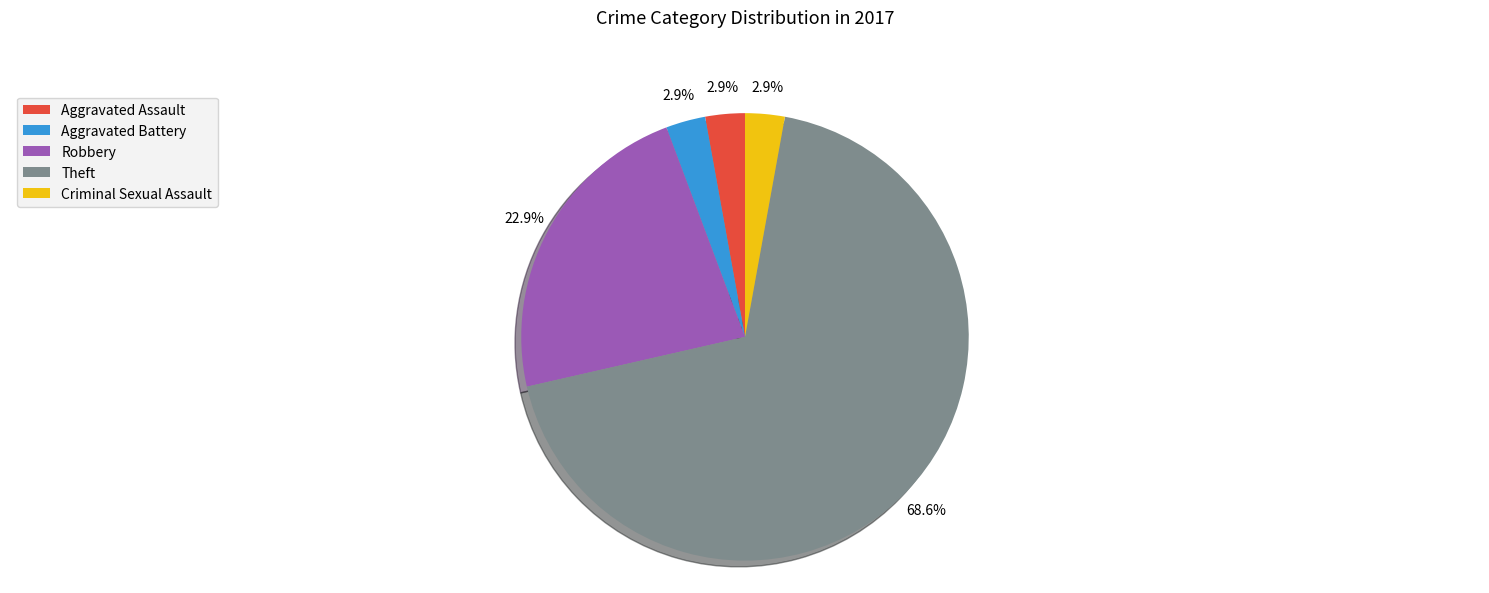

What is the ratio of the value at Criminal Sexual Assault to the value at Aggravated Battery?

1.0